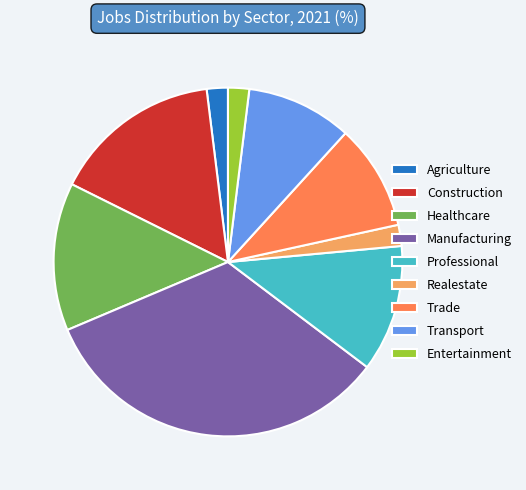

Is there a majority slice in this chart?

No